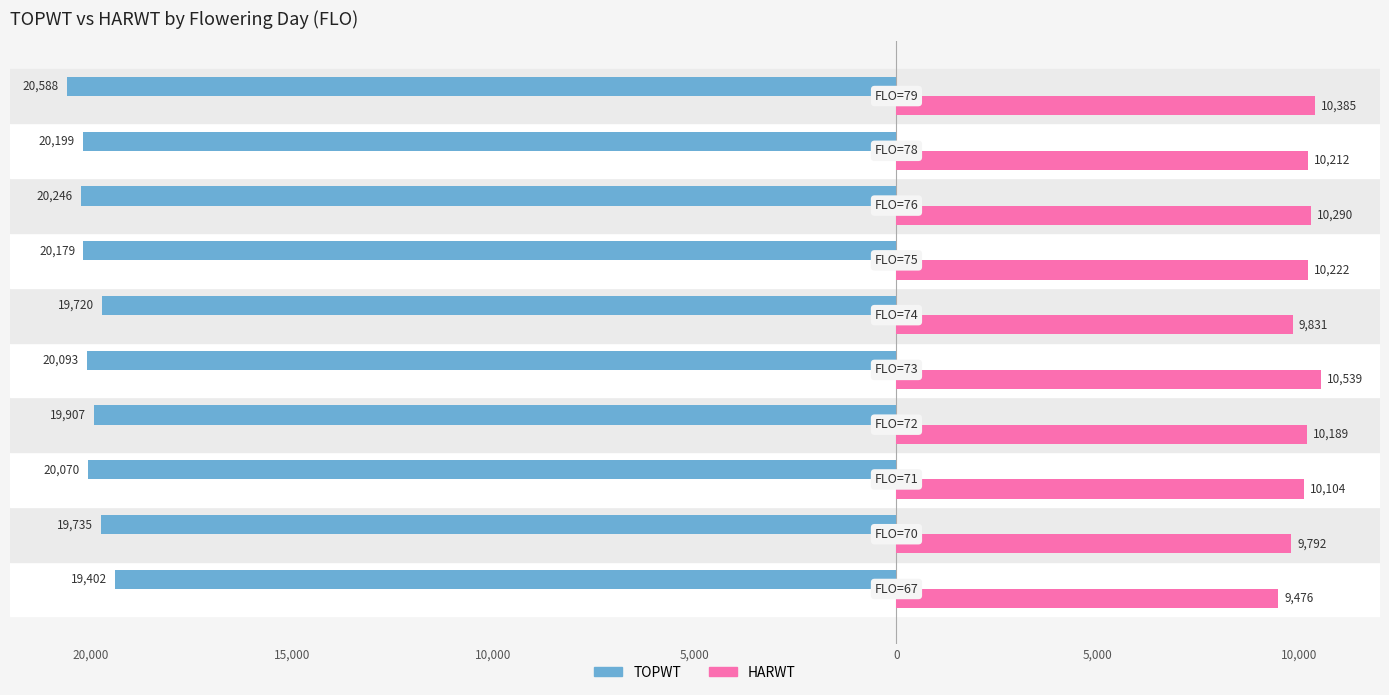

What are all the series names shown in the legend?

TOPWT, HARWT